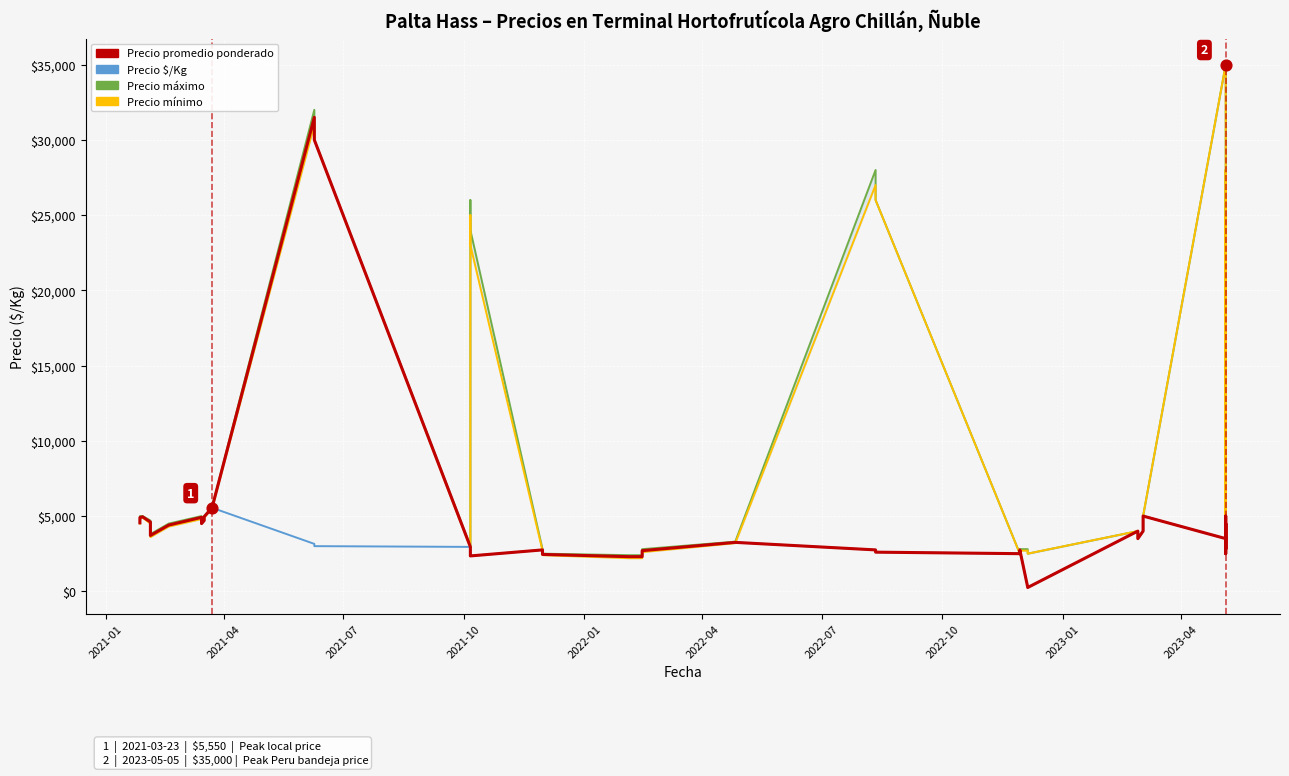

Which series reaches the maximum Y coordinate?

Precio máximo